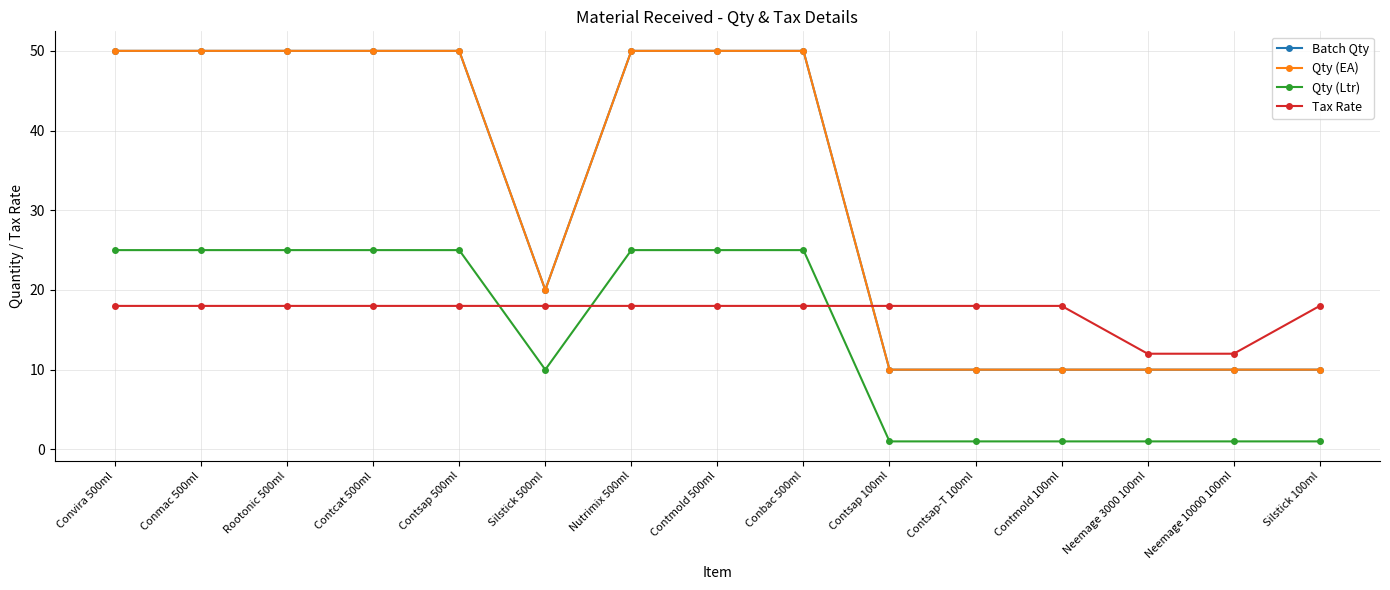

Between Silstick 500ml and Contmold 100ml, which series saw the biggest shift?

Batch Qty